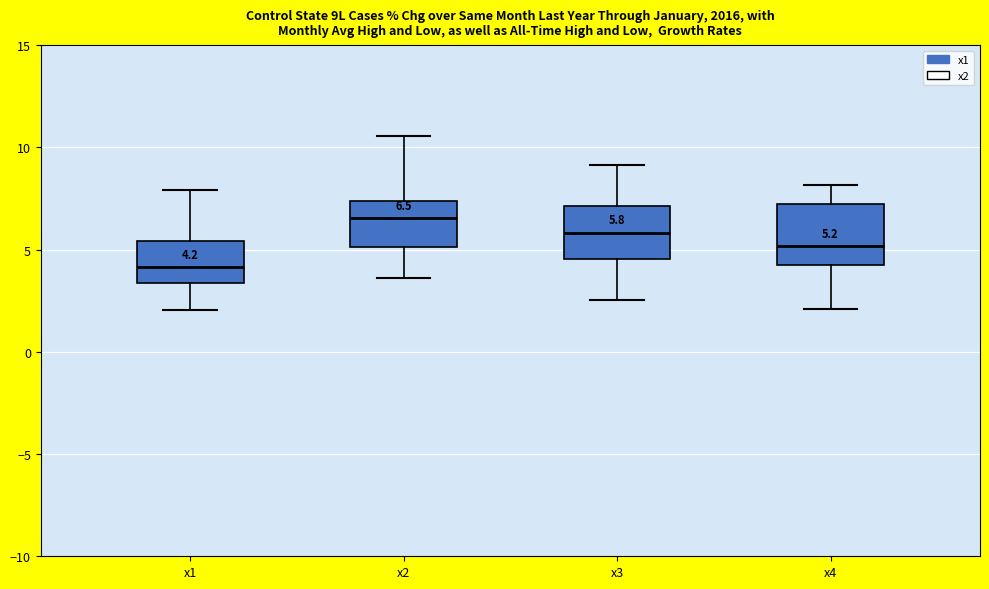

Which box's median line is the highest?

x2